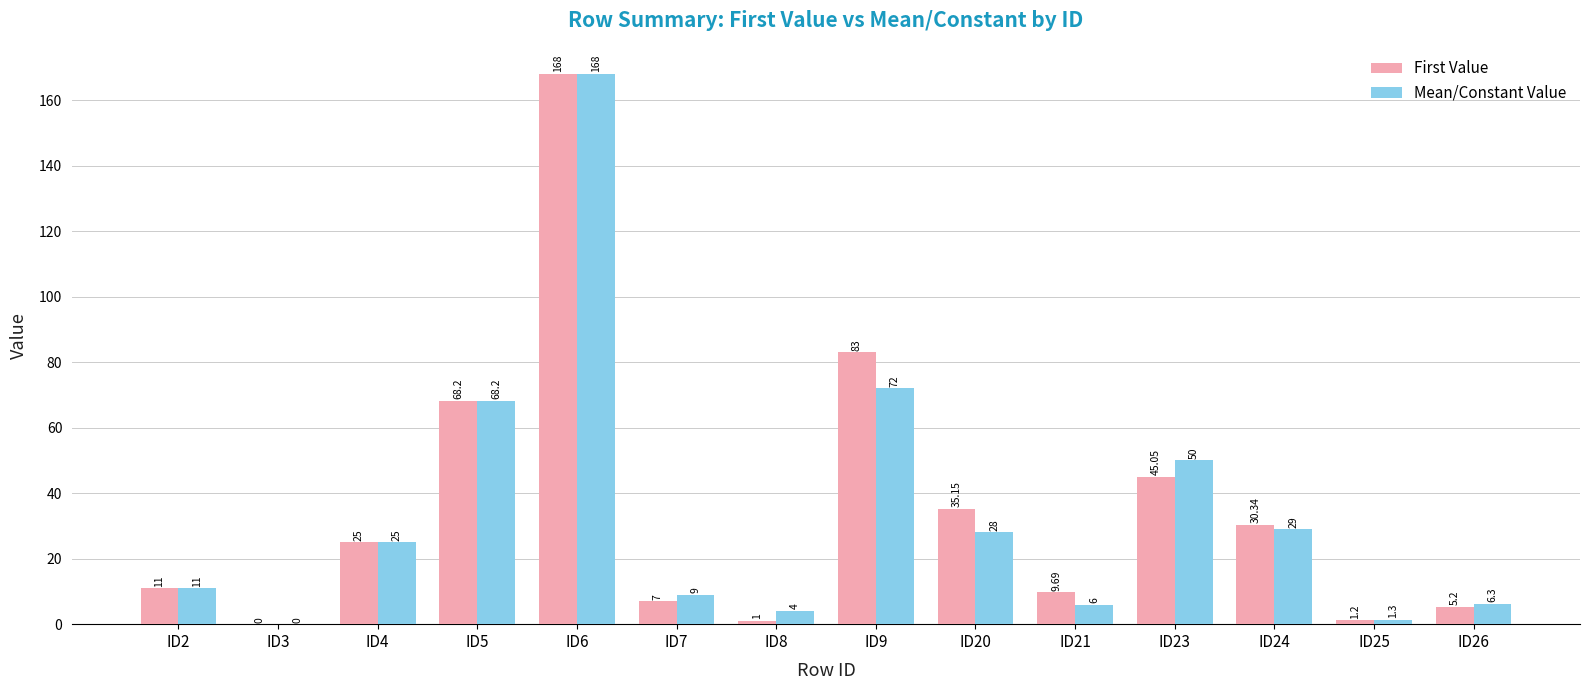

Between ID4 and ID26, which series saw the biggest shift?

First Value